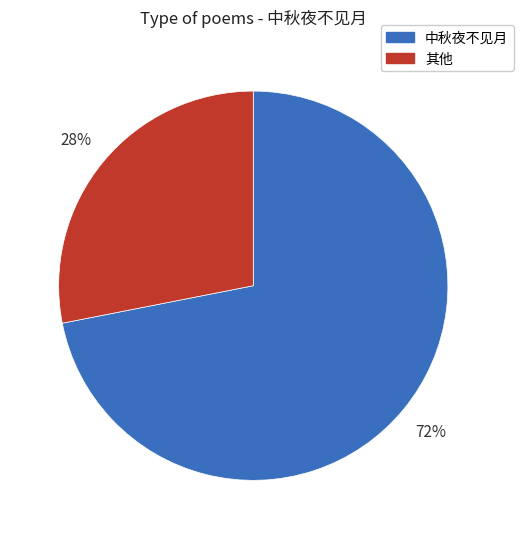

Is there a majority slice in this chart?

Yes